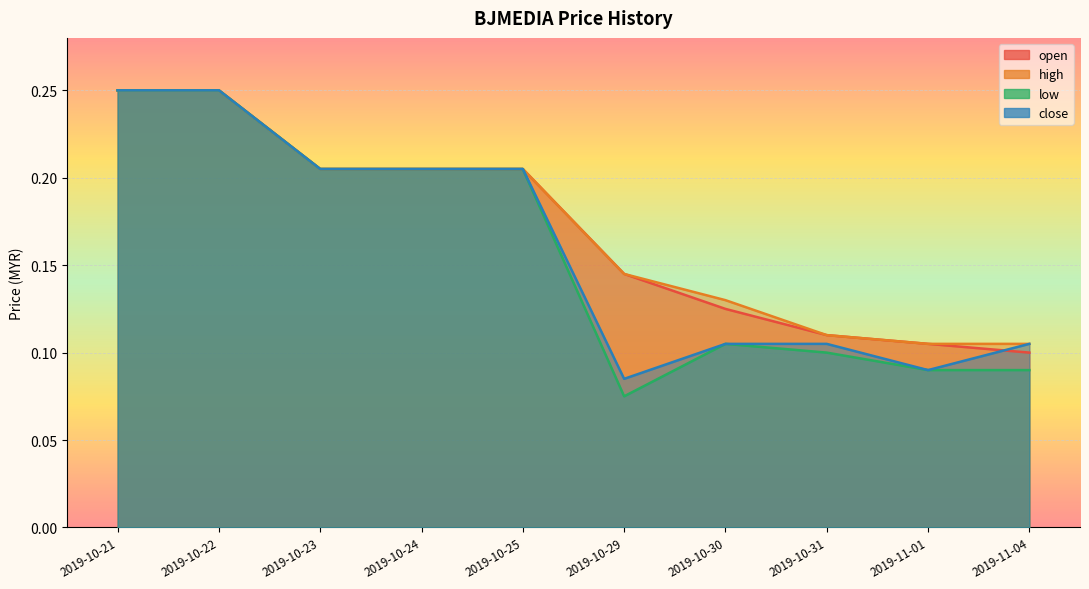

What is the value of the low point at the 3rd from the left?

0.2